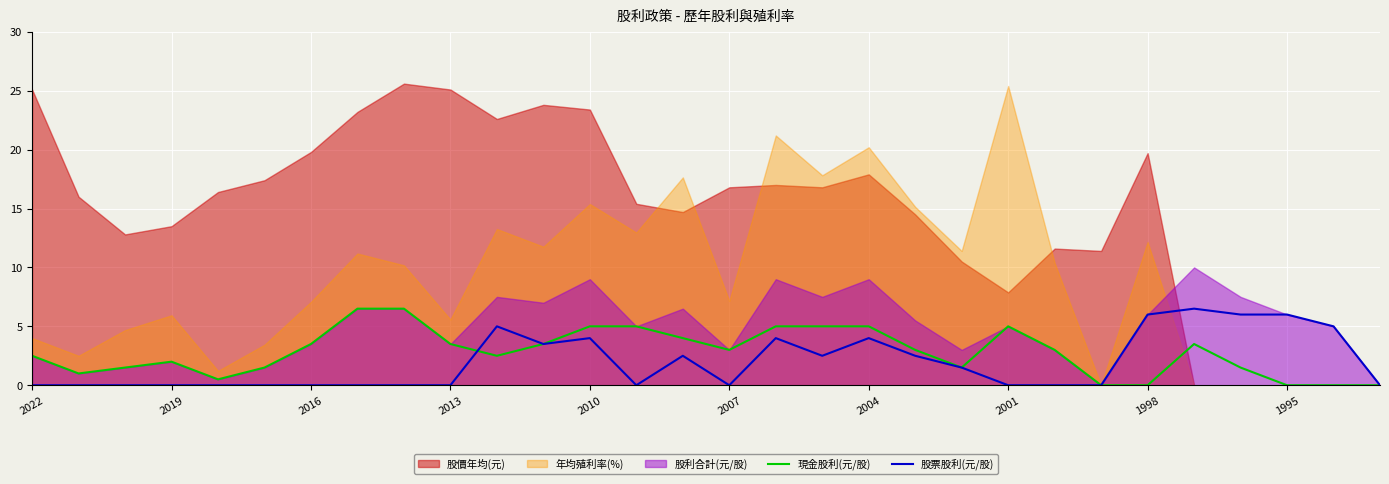

The value of 現金股利(元/股) at 1995 is 0.0. True or false?

True